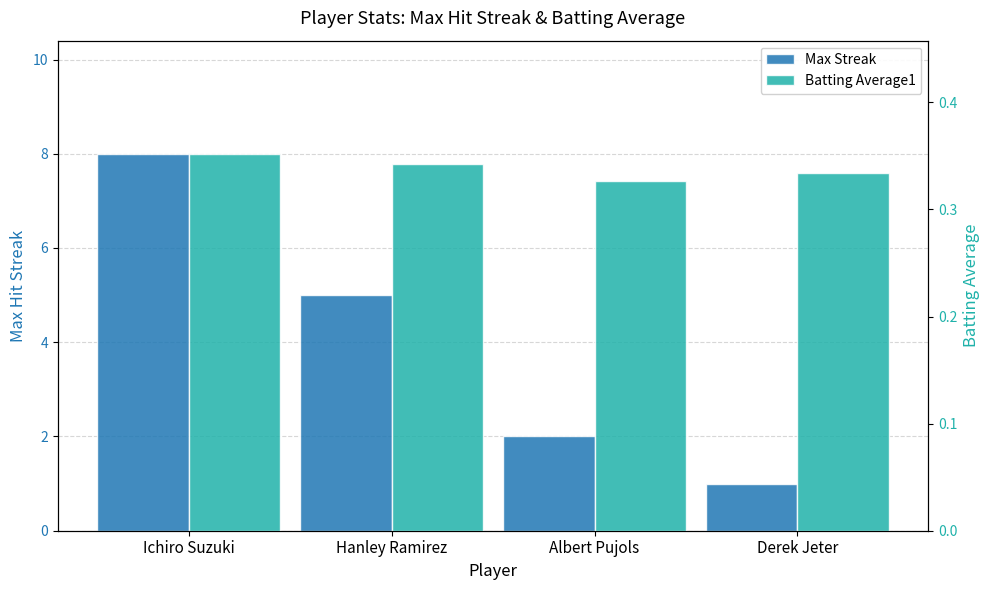

What is the total value across all series at Derek Jeter?

1.3